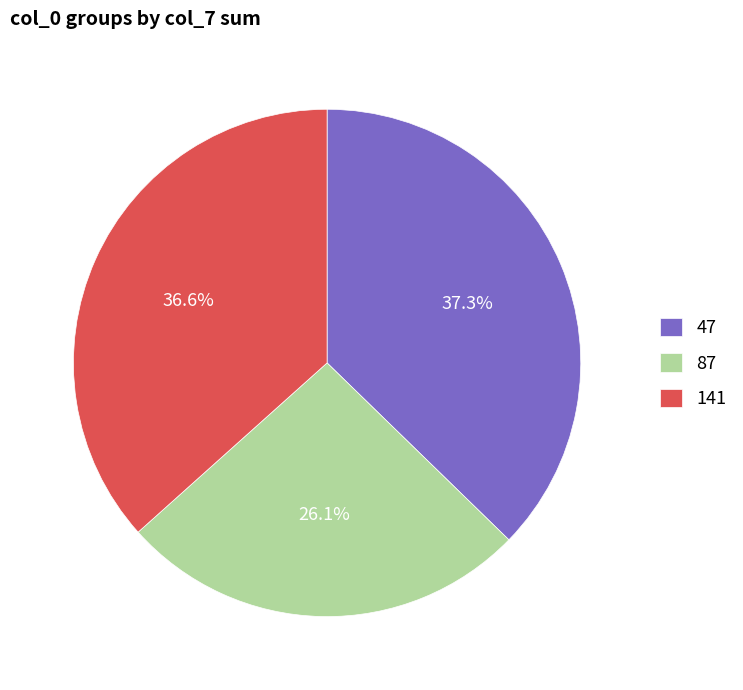

Does 47 account for over 50% of the chart?

No